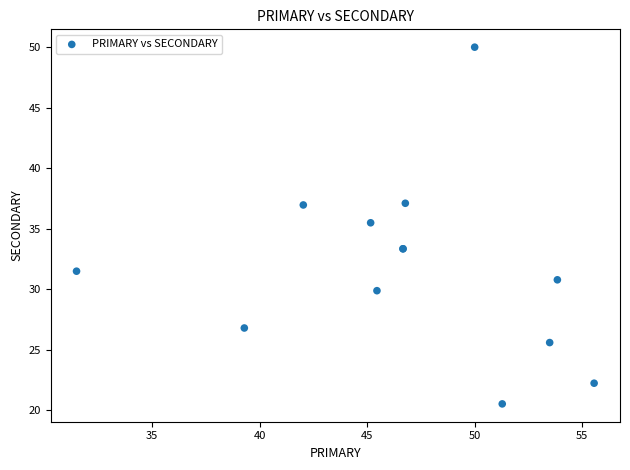

What Y value in the scatter plot is closest to 35?

35.5